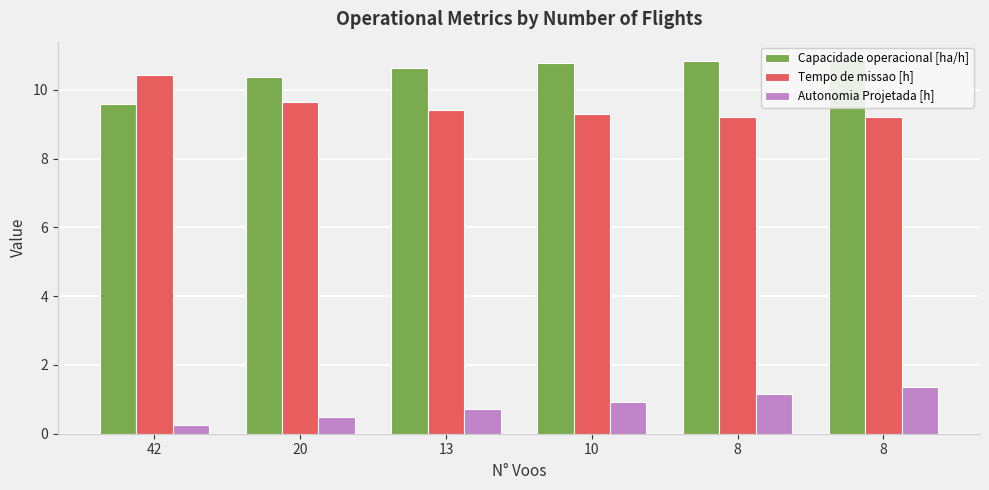

Reading left to right, list all the values displayed in this chart.

Capacidade operacional [ha/h]: 9.6	10.4	10.6	10.8	10.8	10.9
Tempo de missao [h]: 10.4	9.6	9.4	9.3	9.2	9.2
Autonomia Projetada [h]: 0.2	0.5	0.7	0.9	1.1	1.4